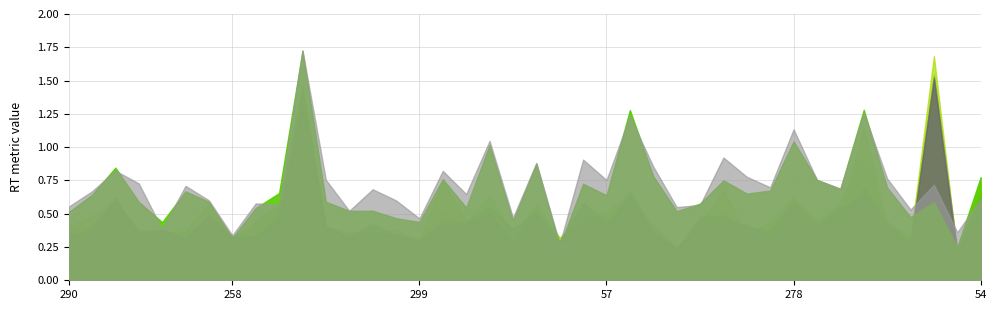

At which category does PRC_RT2_AfterGamb reach its first local valley?

335